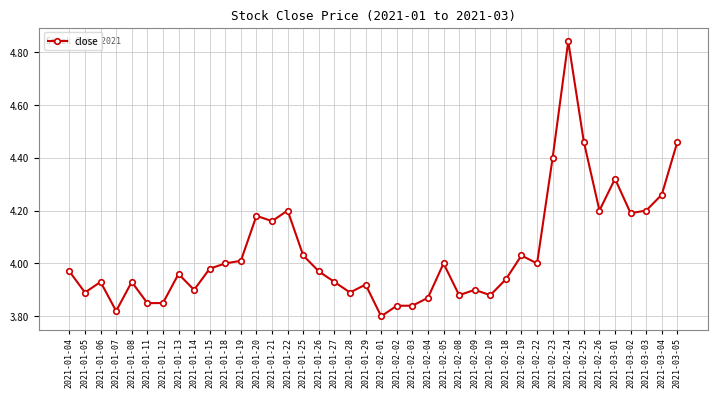

What is the label of the 19th point from the right?

2021-02-02